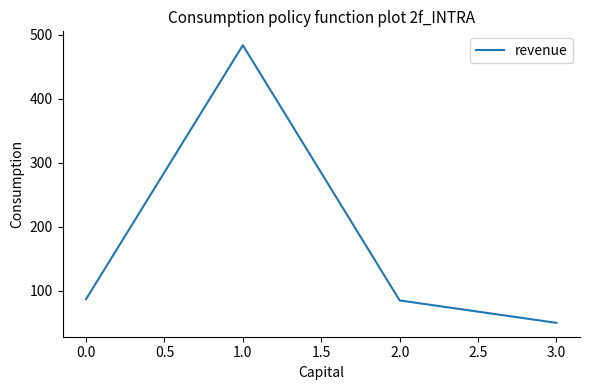

Does the chart display data point markers on the line(s)?

No